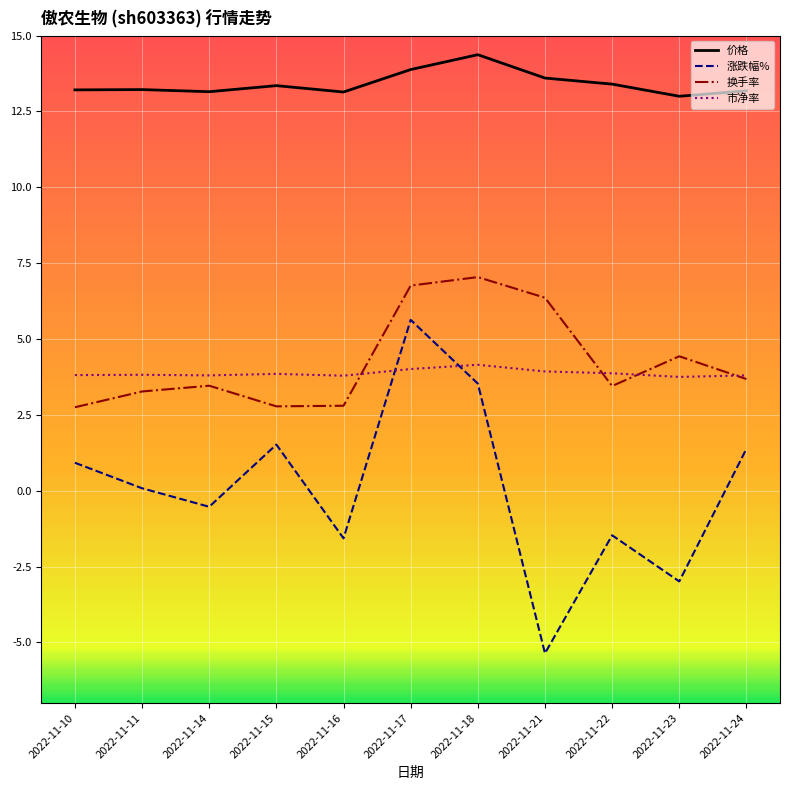

List the series in order of their peak value, highest first.

价格, 换手率, 涨跌幅%, 市净率